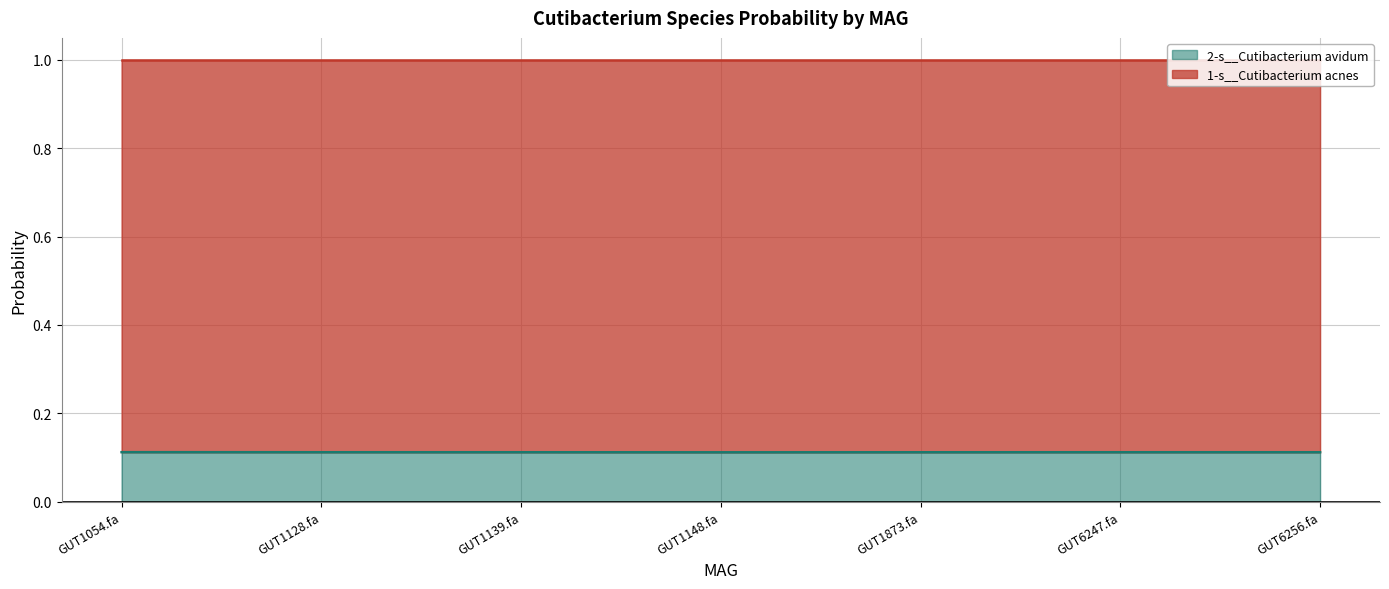

The value of 2-s__Cutibacterium avidum at GUT1148.fa is 0.0. True or false?

False